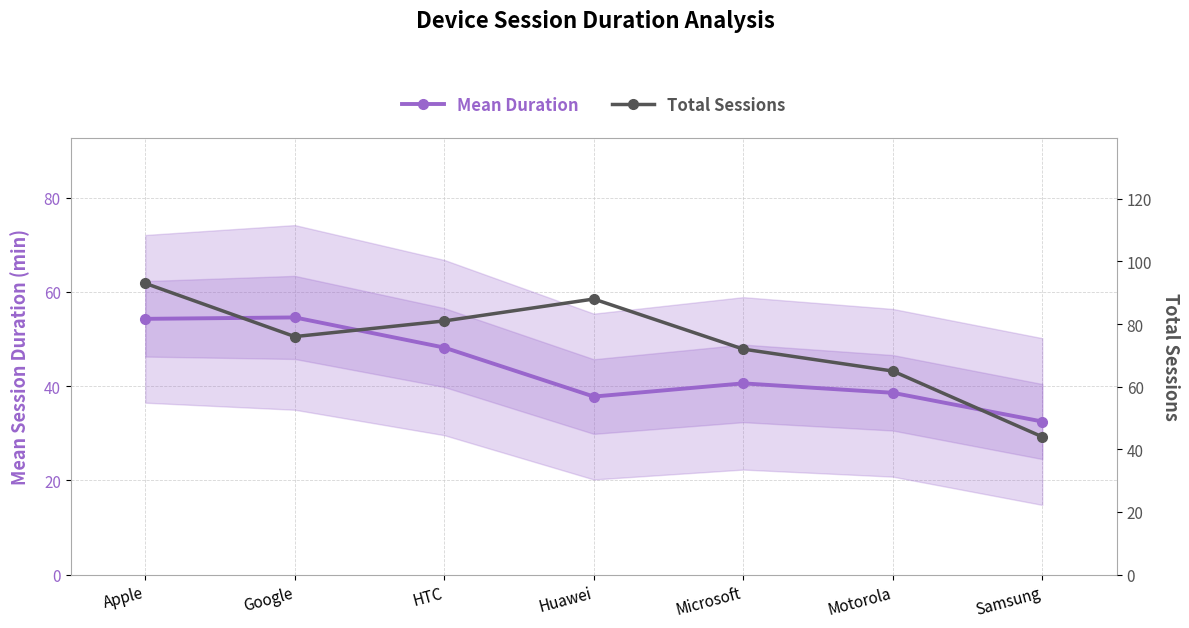

Does the chart have visible grid lines?

Yes